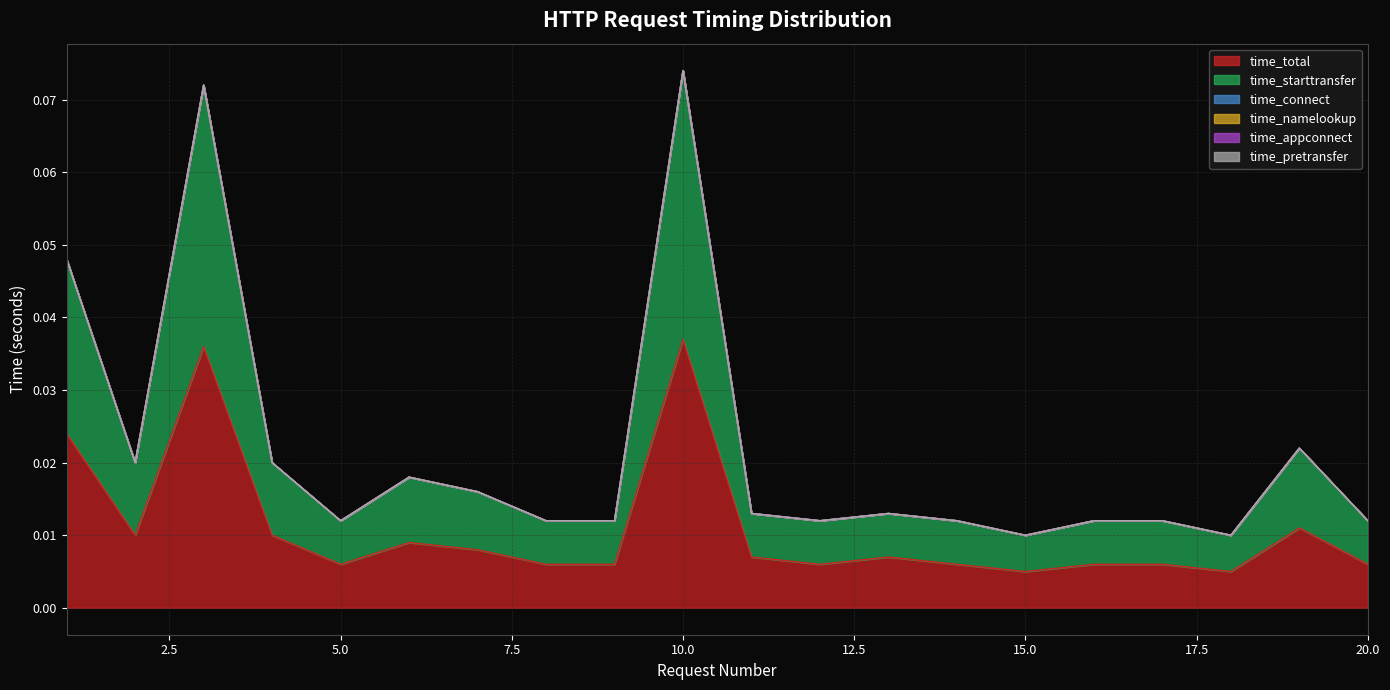

Which category has the lowest value in the time_total series?

15